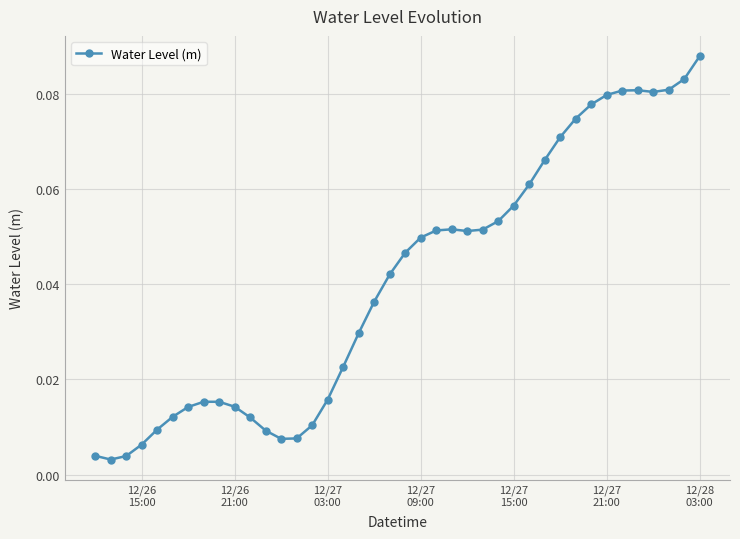

What is the sum of all values?

1.6